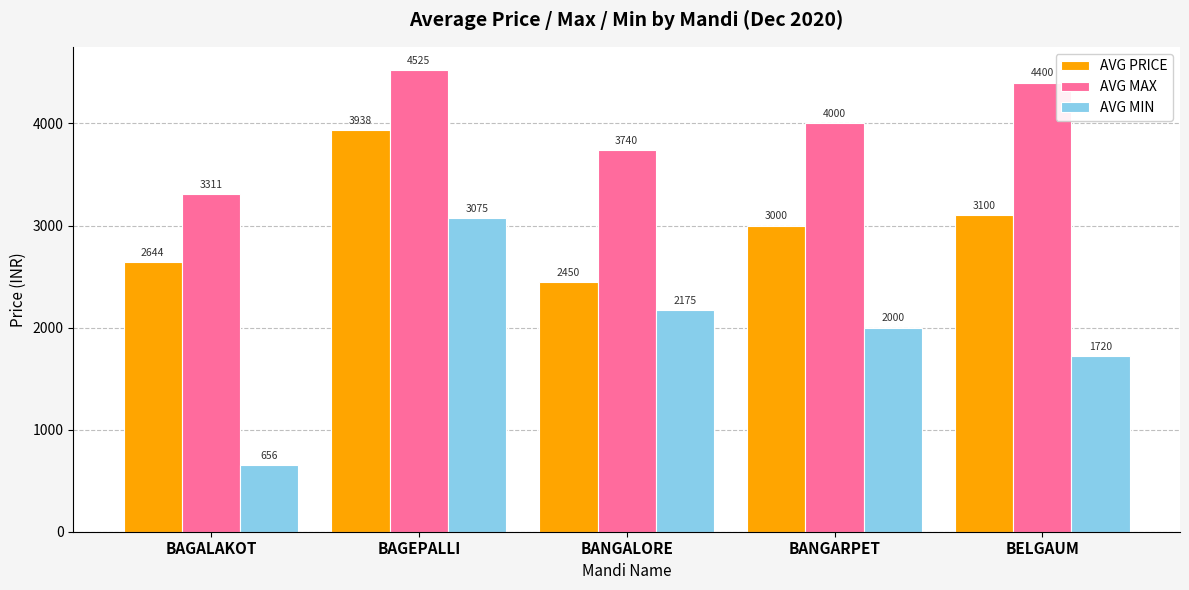

What is the spread (max minus min) of values at BELGAUM?

2680.0